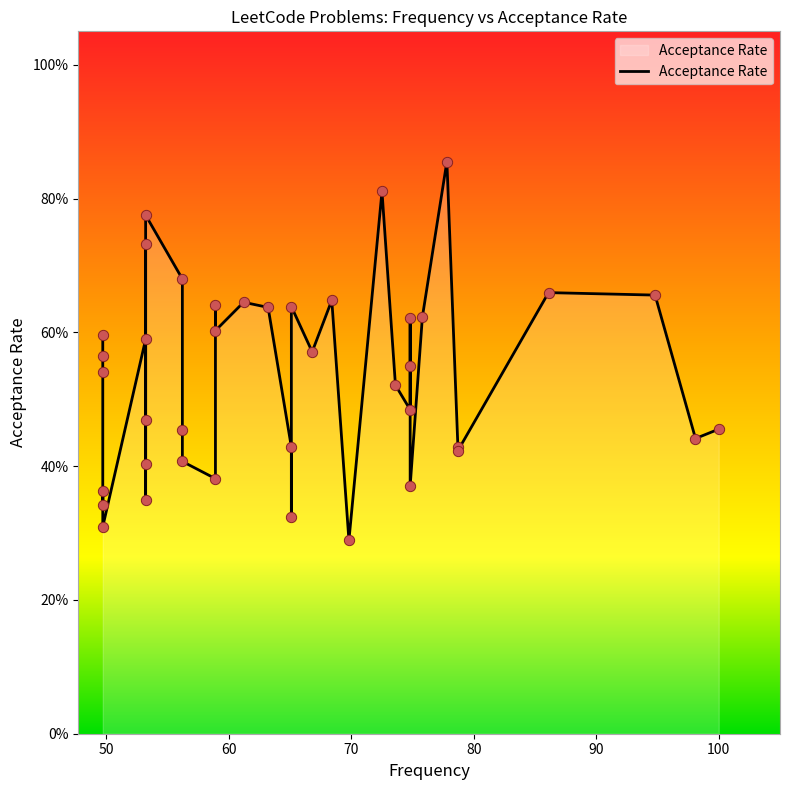

What is the change in value from 13 to 17?

-0.4